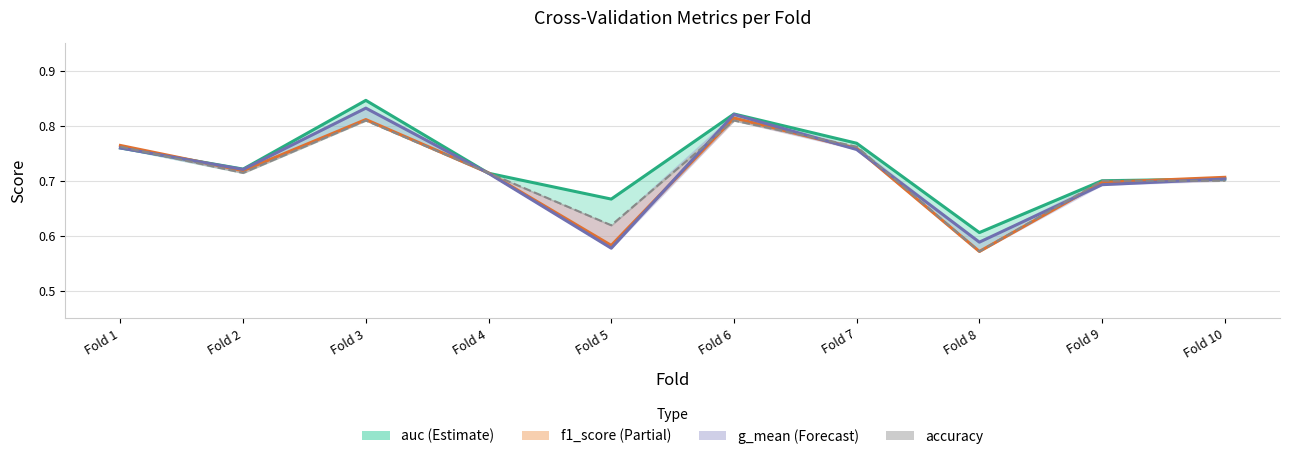

Between which two adjacent categories do accuracy and f1_score first intersect?

Fold 5 and Fold 6